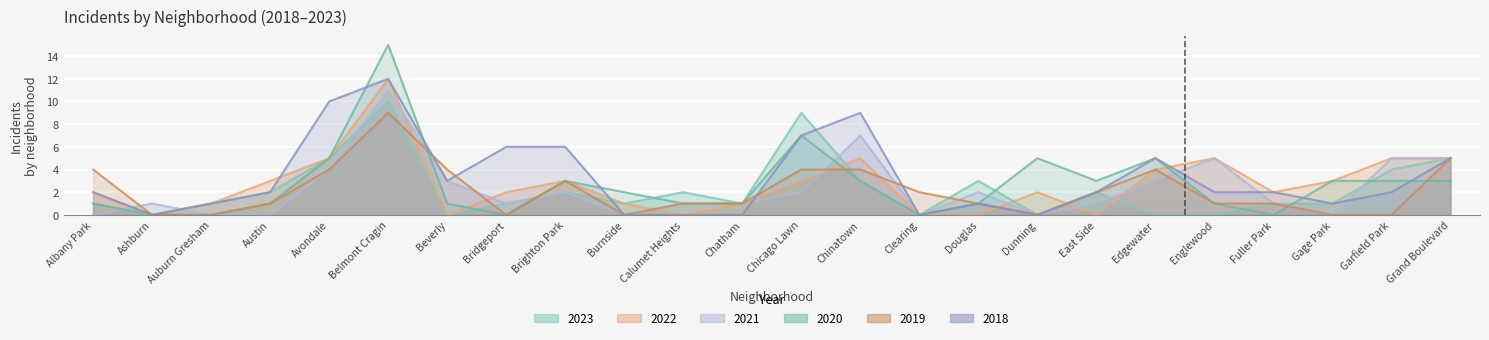

Rank the series by their maximum value, from highest to lowest.

2020, 2022, 2018, 2021, 2023, 2019